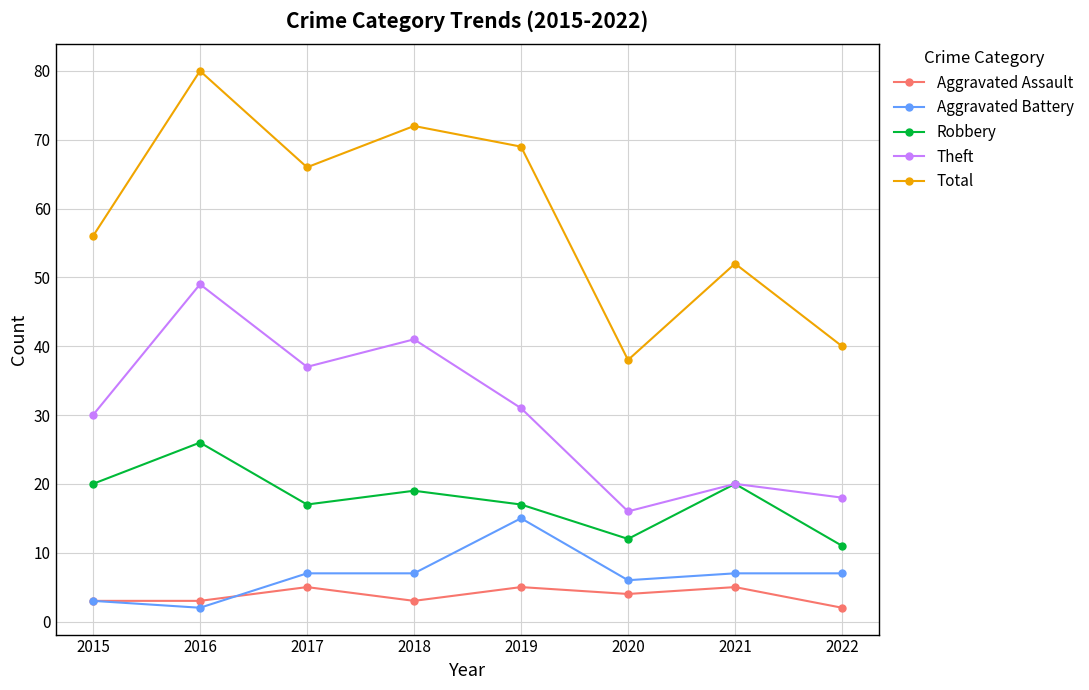

True or false: Aggravated Assault has more than 0 interior local peaks.

True